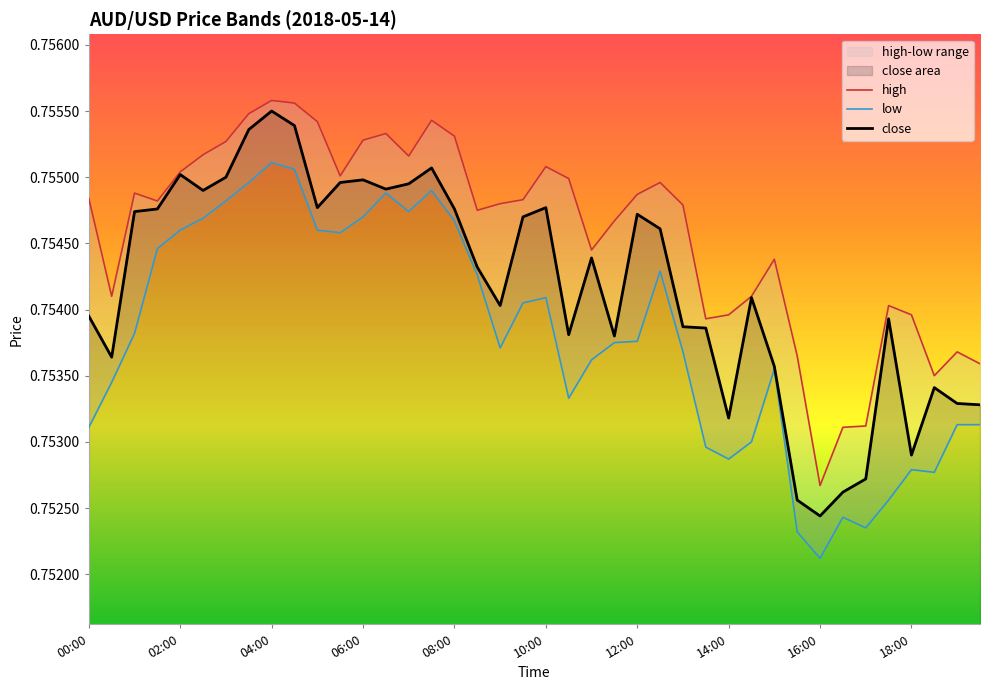

At which label is low closest to 0?

16:00